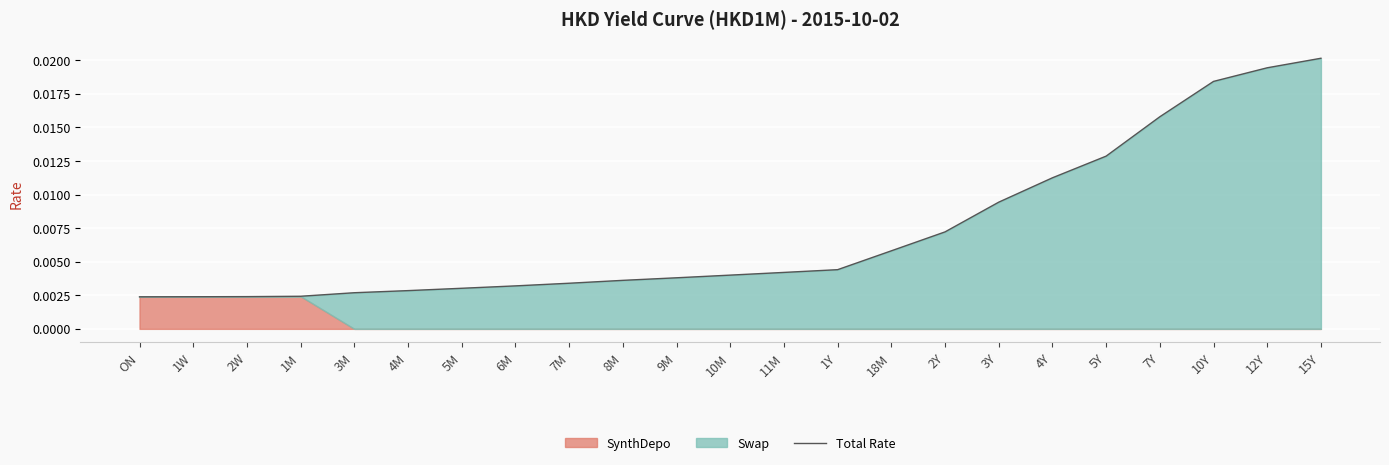

Where is the data nearest to the value 0?

ON